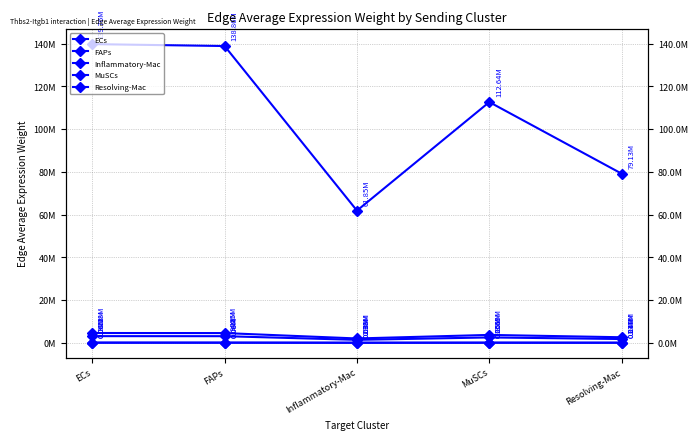

Reading left to right, what are all the values shown in this chart?

ECs: 4583278.3	4553786.5	2028392.1	3694042.2	2595146.8
FAPs: 139756461.9	138857176.5	61851120.9	112641265.2	79132994.7
Inflammatory-Mac: 60486.9	60097.7	26769.3	48751.4	34249.0
MuSCs: 3117514.3	3097454.2	1379698.3	2512662.1	1765201.0
Resolving-Mac: 78396.4	77892.0	34695.4	63186.2	44389.7